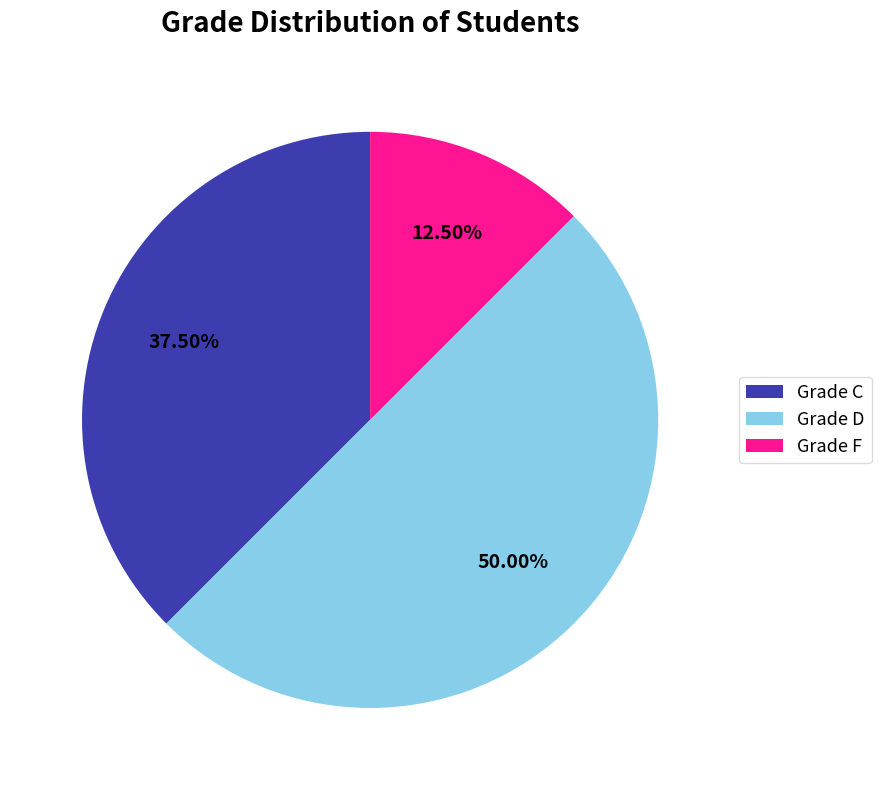

Rank the categories by value from highest to lowest.

Grade D, Grade C, Grade F